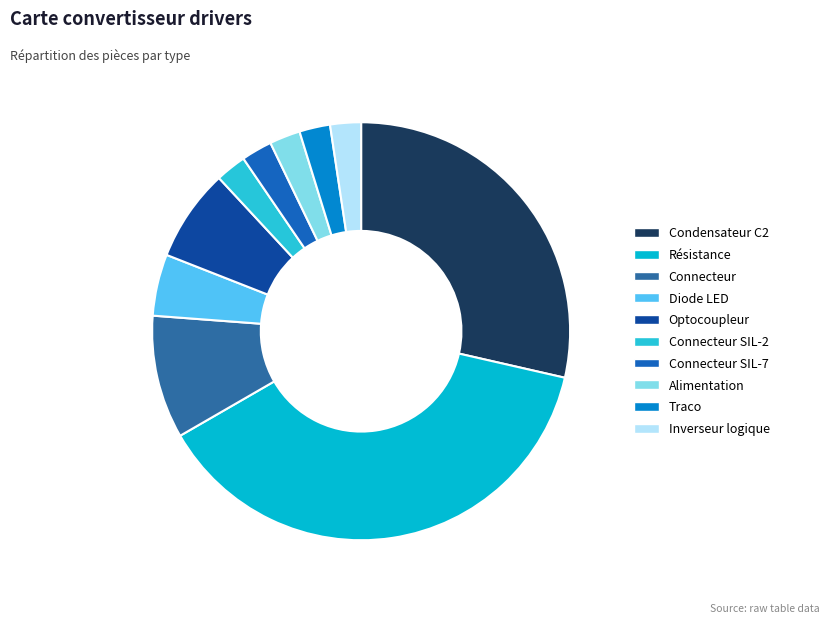

Rank the categories by value from lowest to highest.

Connecteur SIL-2, Connecteur SIL-7, Alimentation, Traco, Inverseur logique, Diode LED, Optocoupleur, Connecteur, Condensateur C2, Résistance